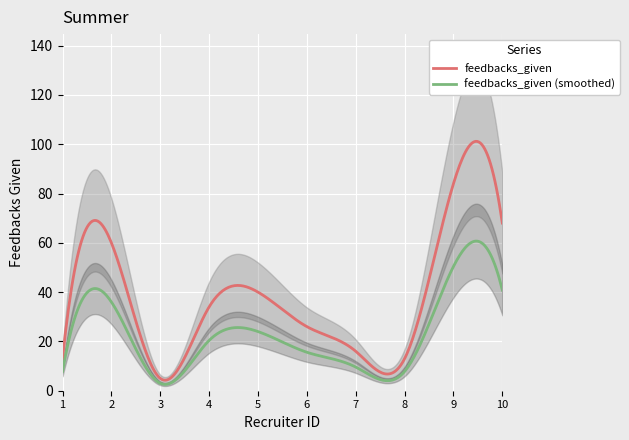

Between 8 and 4, which is larger?

4